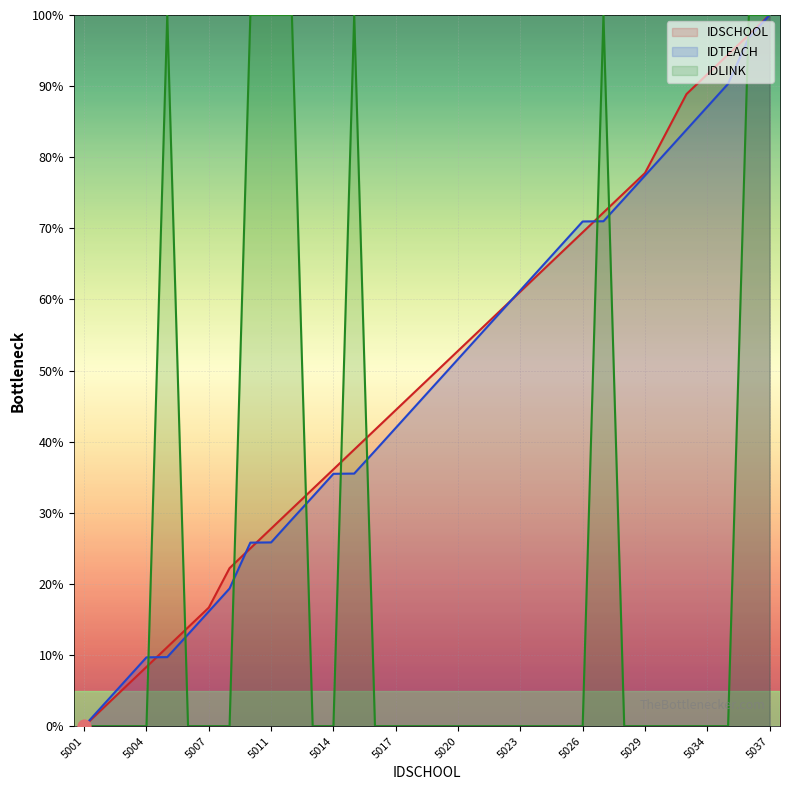

At which category is the sum across all series the highest?

5037